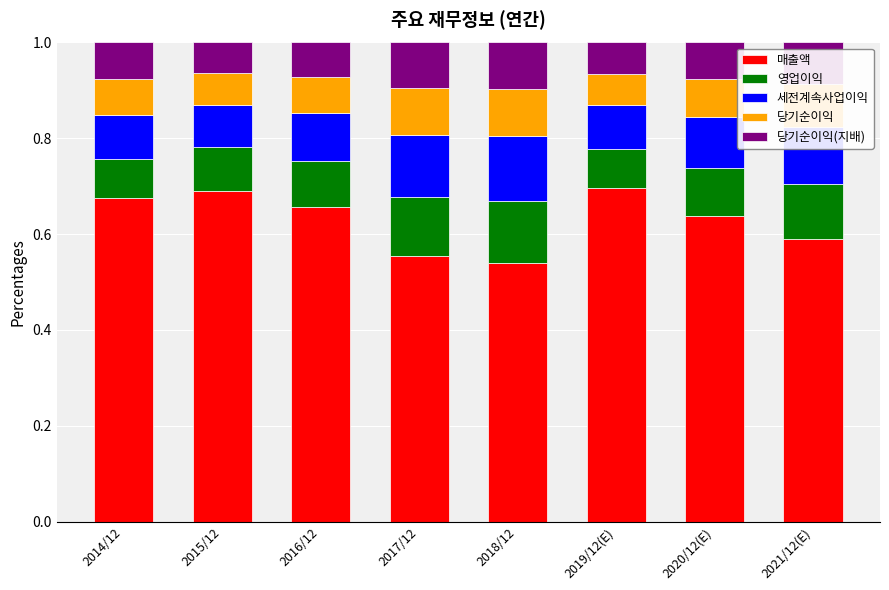

What is the total value across all series at 2019/12(E)?

1.0